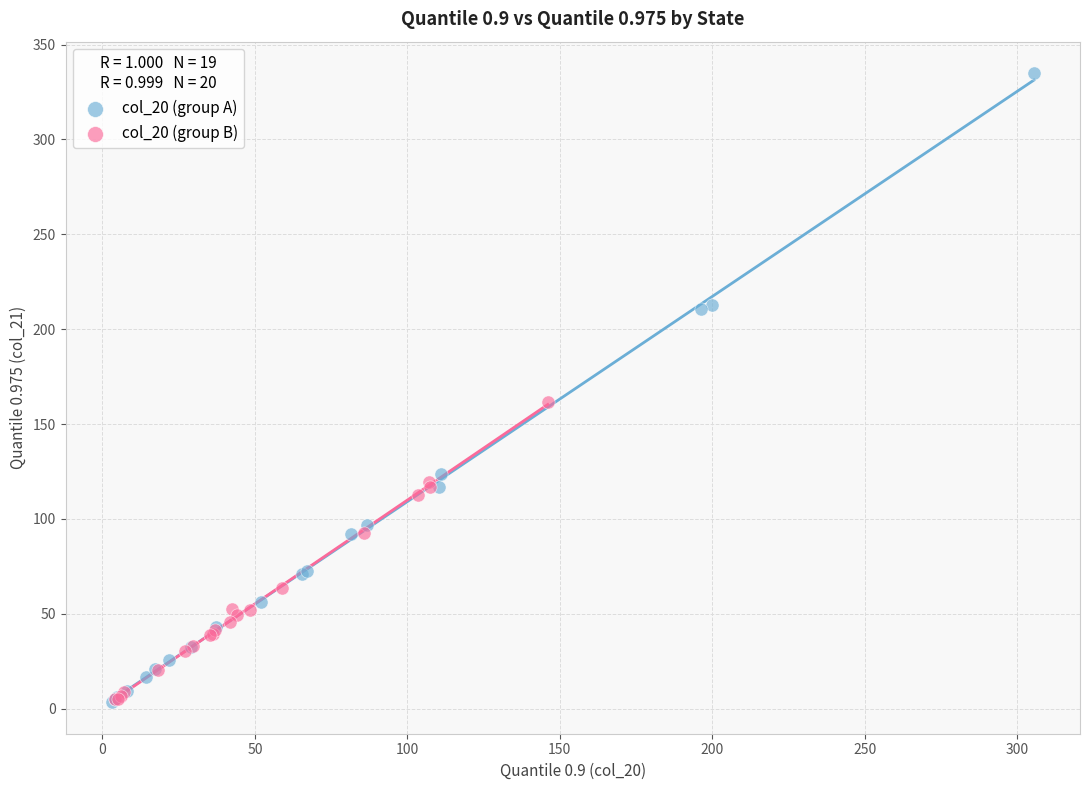

Which series has the widest spread of Y values?

col_20 (group A)